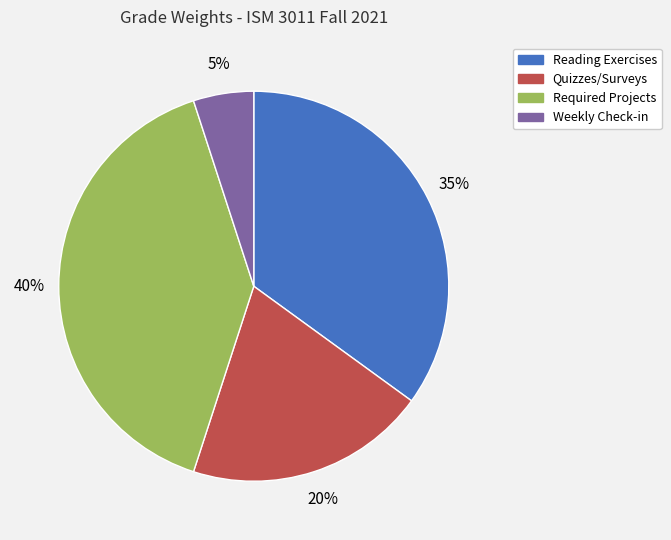

To the nearest percent, what is the average slice percentage?

25%